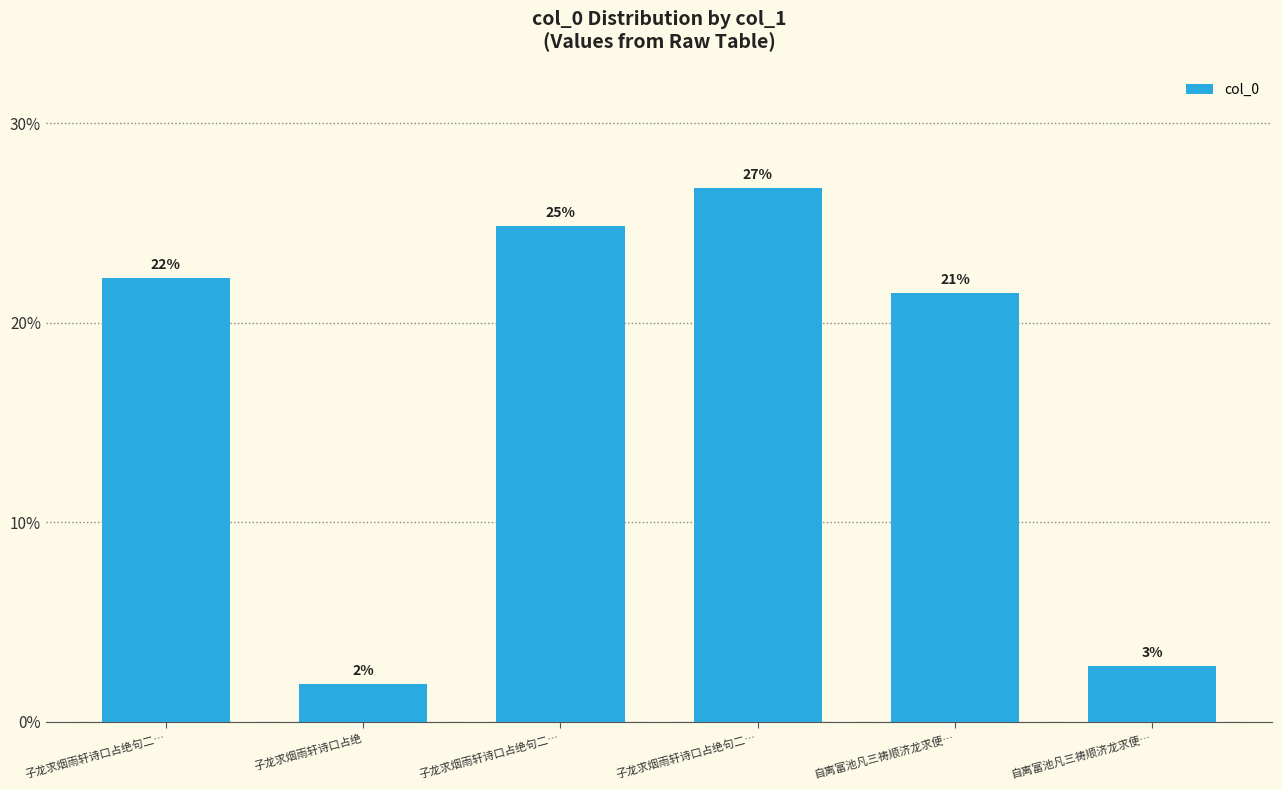

What is the maximum value shown in the chart?

26.8